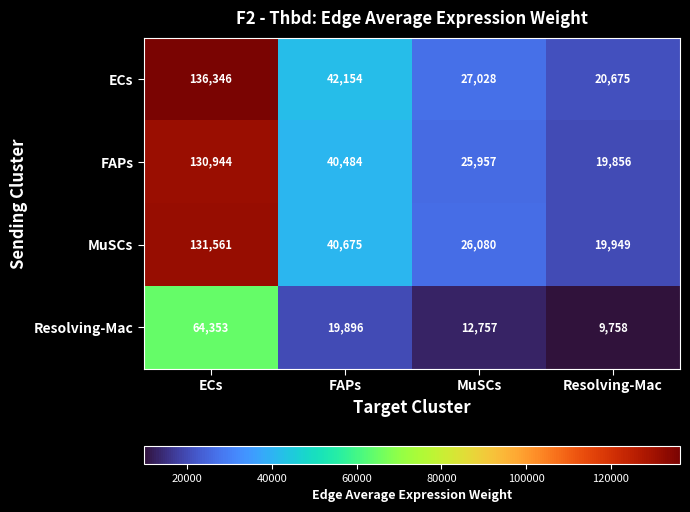

What is the total value across all series at Resolving-Mac?

70238